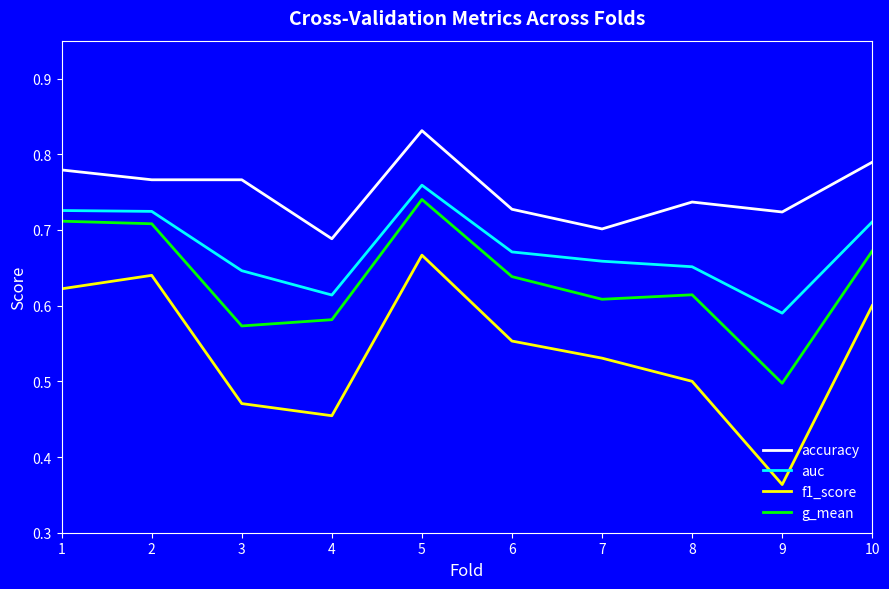

How many interior local valleys does the g_mean series have?

3